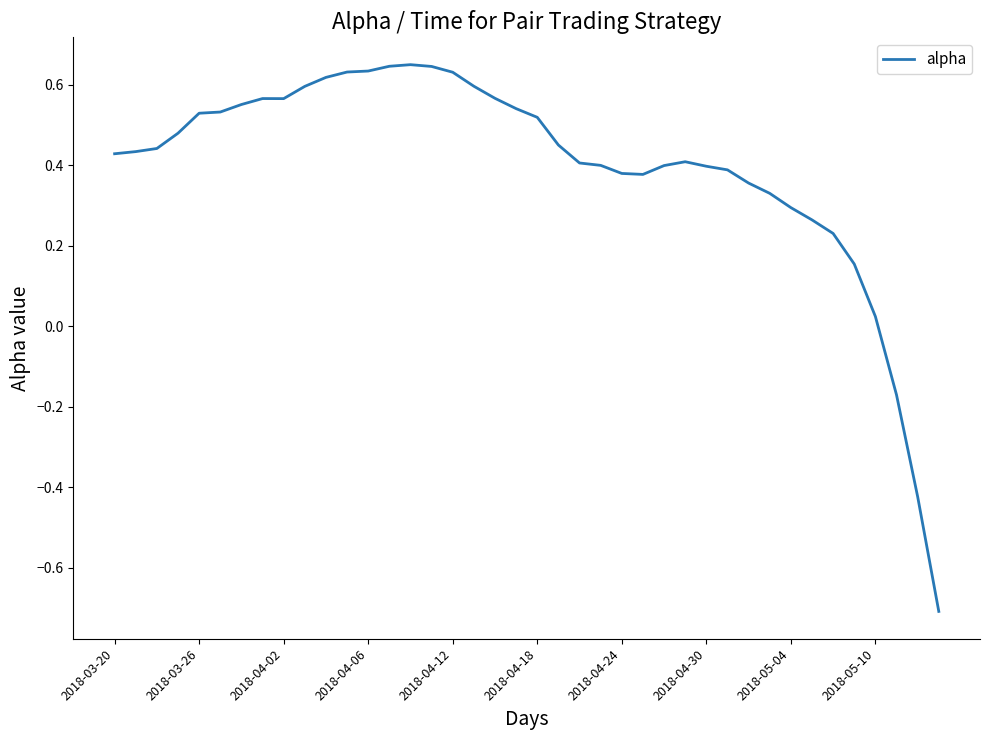

What is the difference between the maximum and minimum values?

1.4